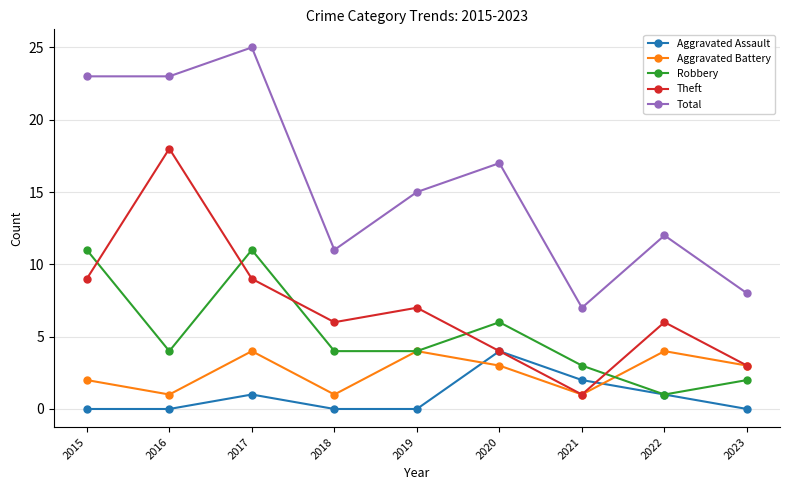

What is the difference between the Robbery values at 2023 and 2017?

9